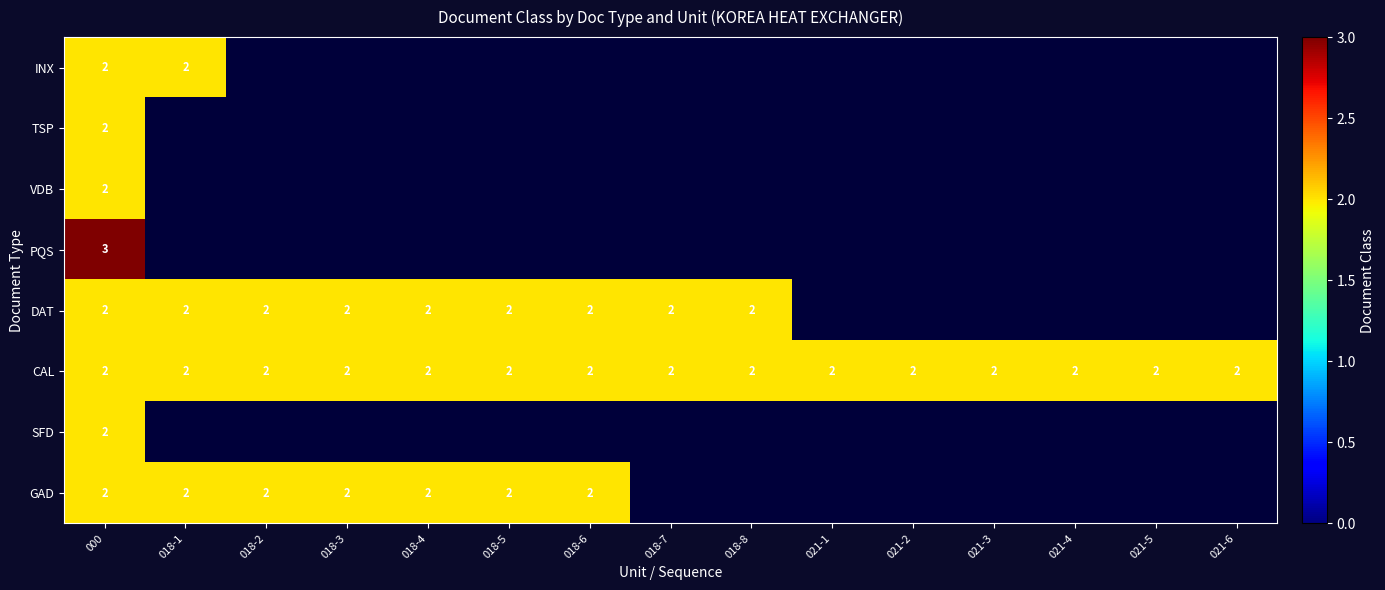

Count the number of data series in this chart.

8